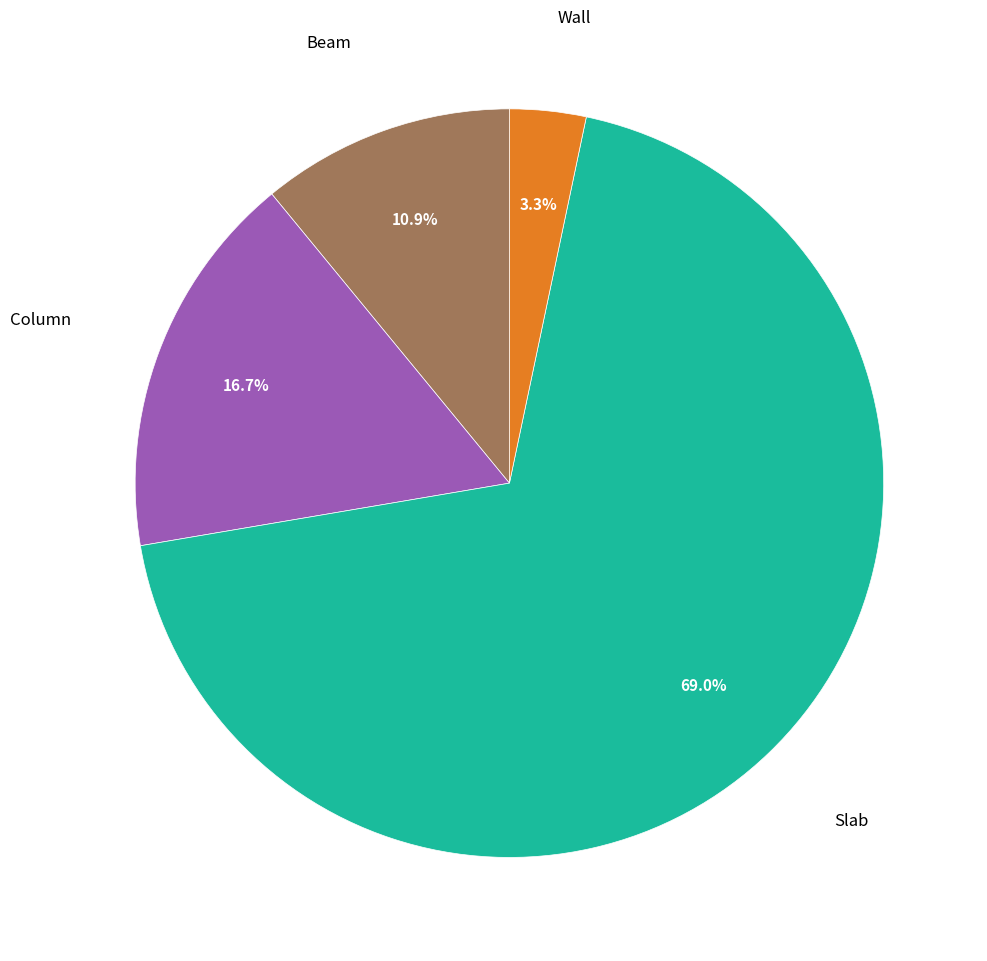

Is there any slice that represents more than half of the pie?

Yes